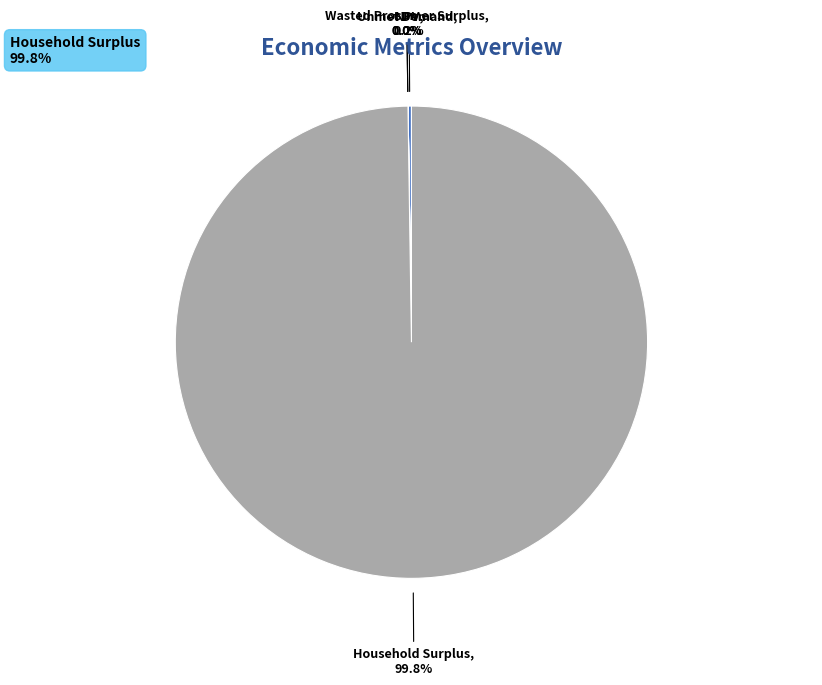

What percentage is NOT represented by Household Surplus?

0.2%